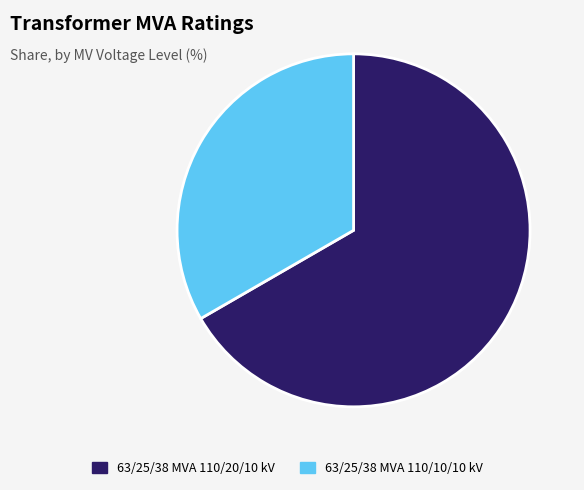

Rank the categories by value from highest to lowest.

63/25/38 MVA 110/20/10 kV, 63/25/38 MVA 110/10/10 kV